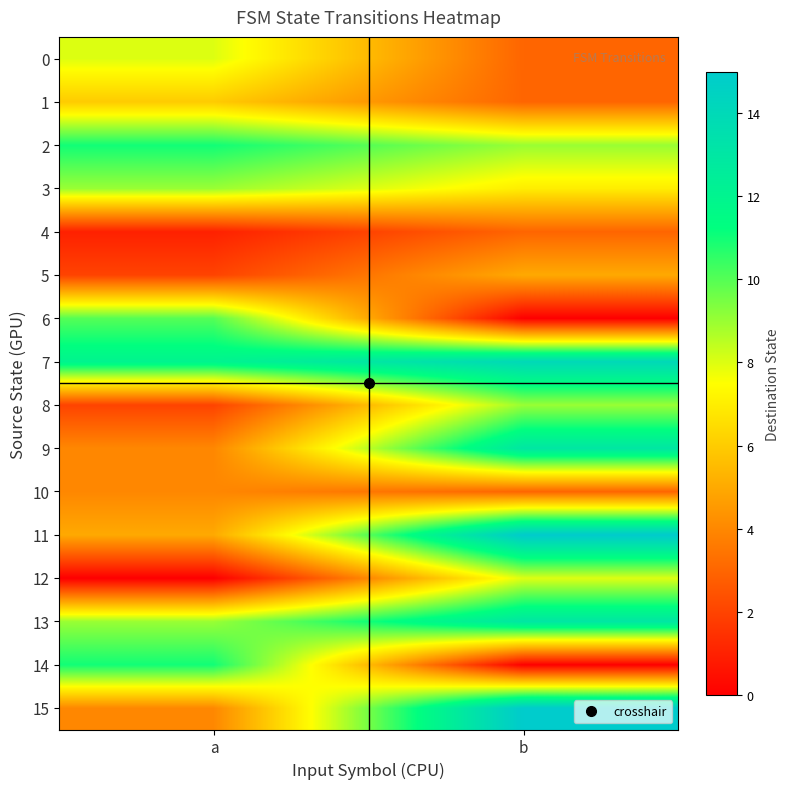

At how many categories does at least one series exceed 2?

2